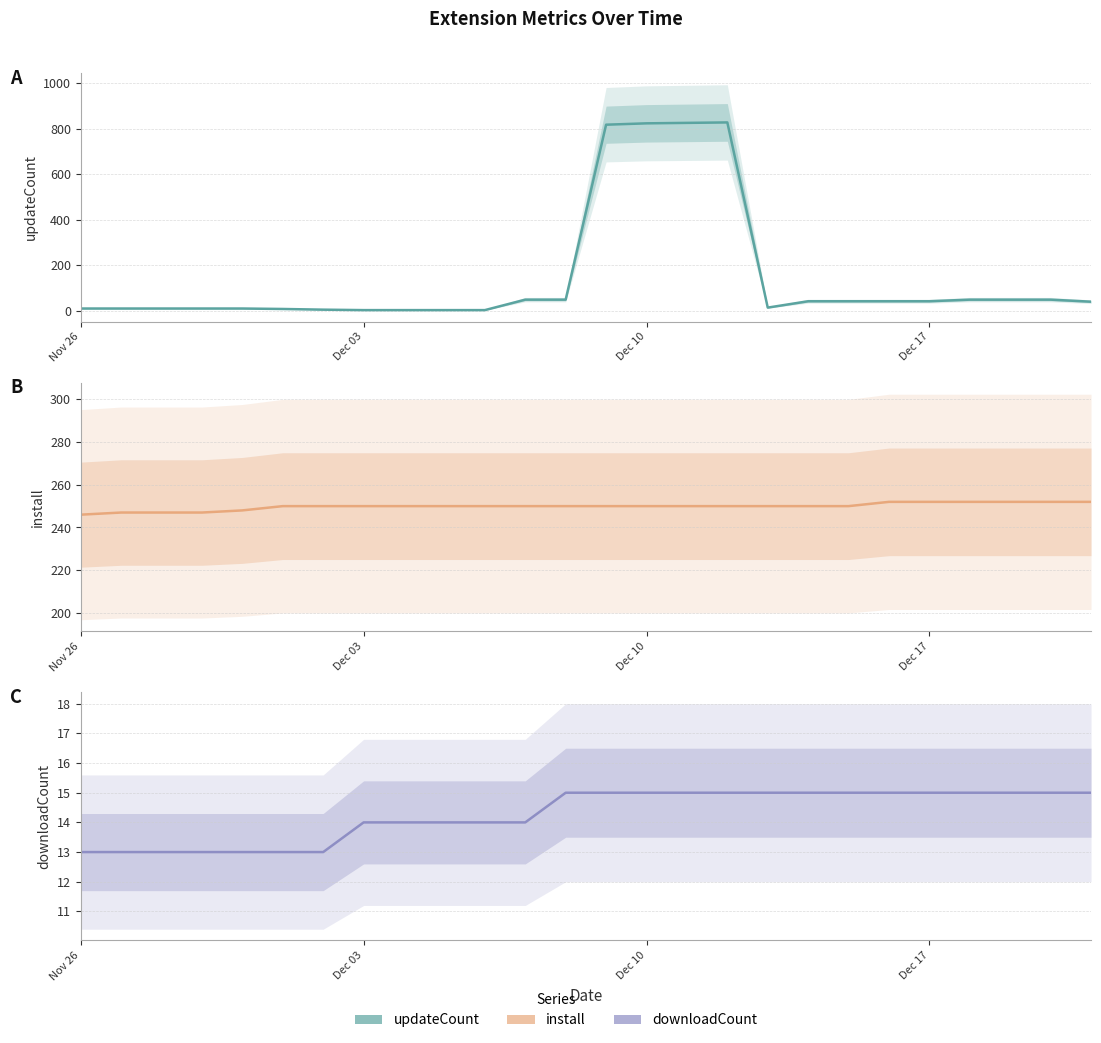

What is the sum of all install values?

6497